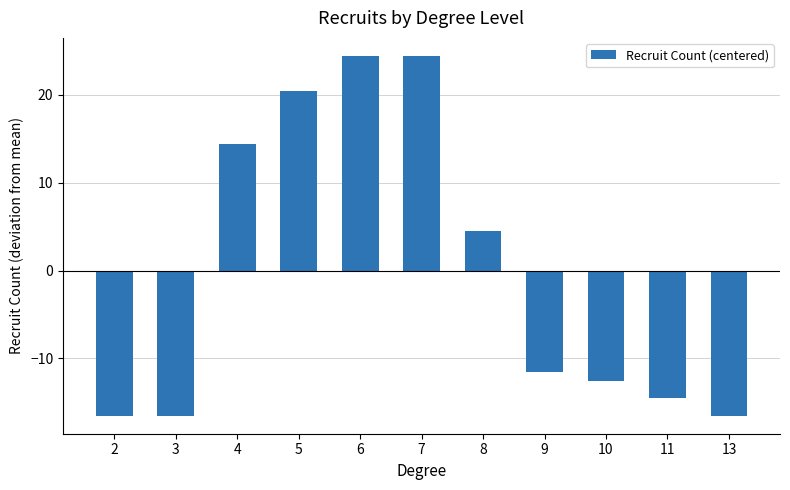

Is it true that the value at 8 is 4.5?

True